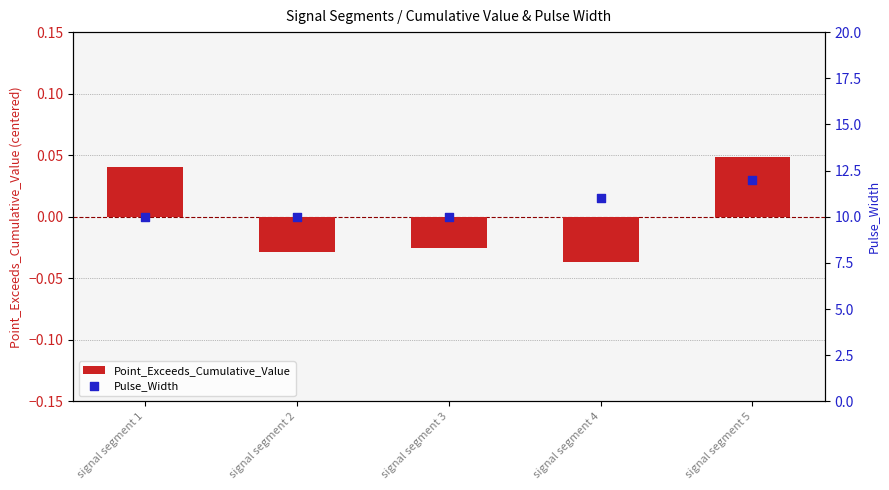

Which series reaches the minimum Y coordinate?

Point_Exceeds_Cumulative_Value